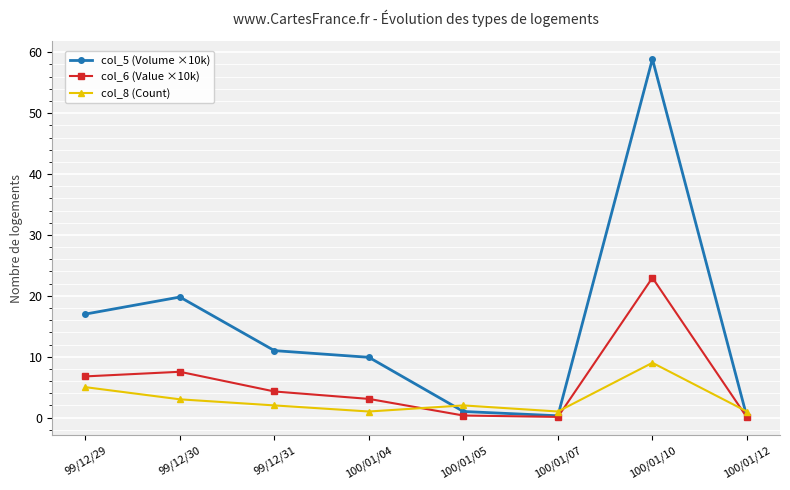

After their last crossing, which series has the higher values: col_8 (Count) or col_5 (Volume ×10k)?

col_8 (Count)